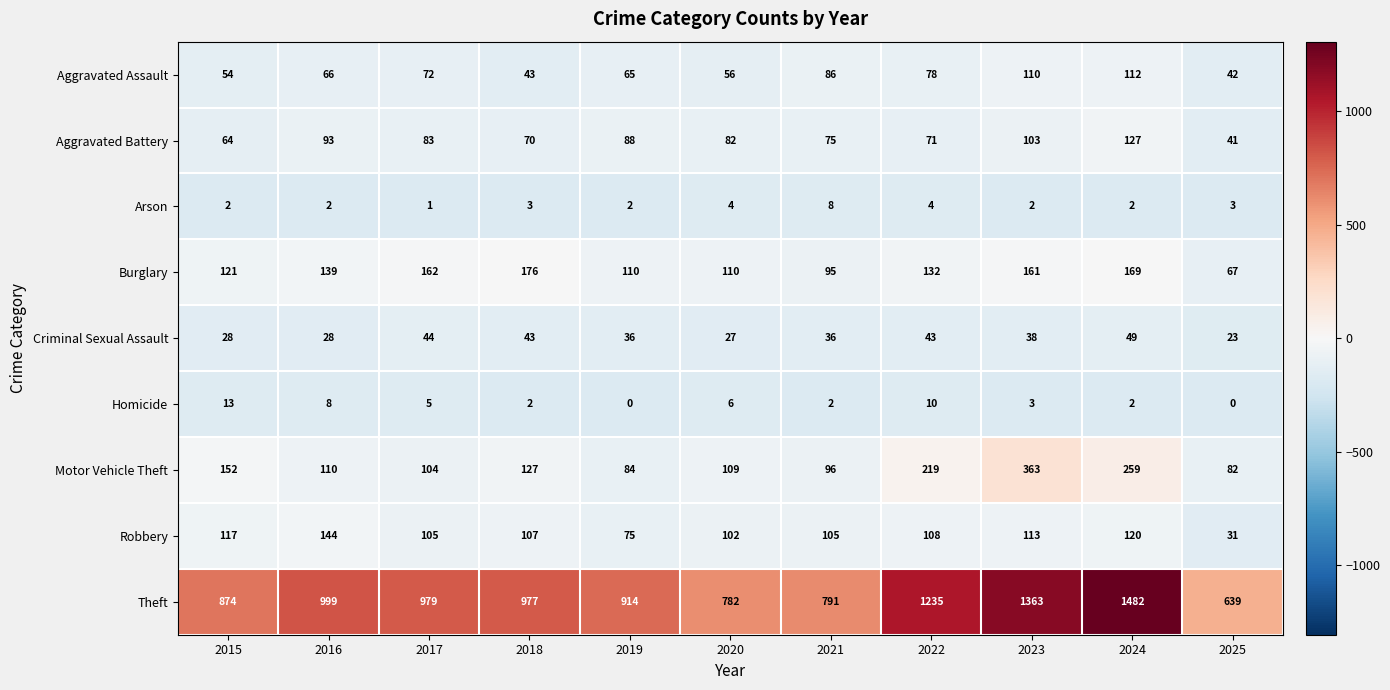

At which label does Aggravated Battery reach its minimum?

2025